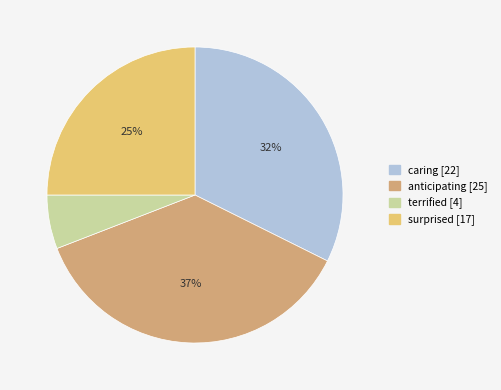

What is the largest slice in the pie chart?

anticipating